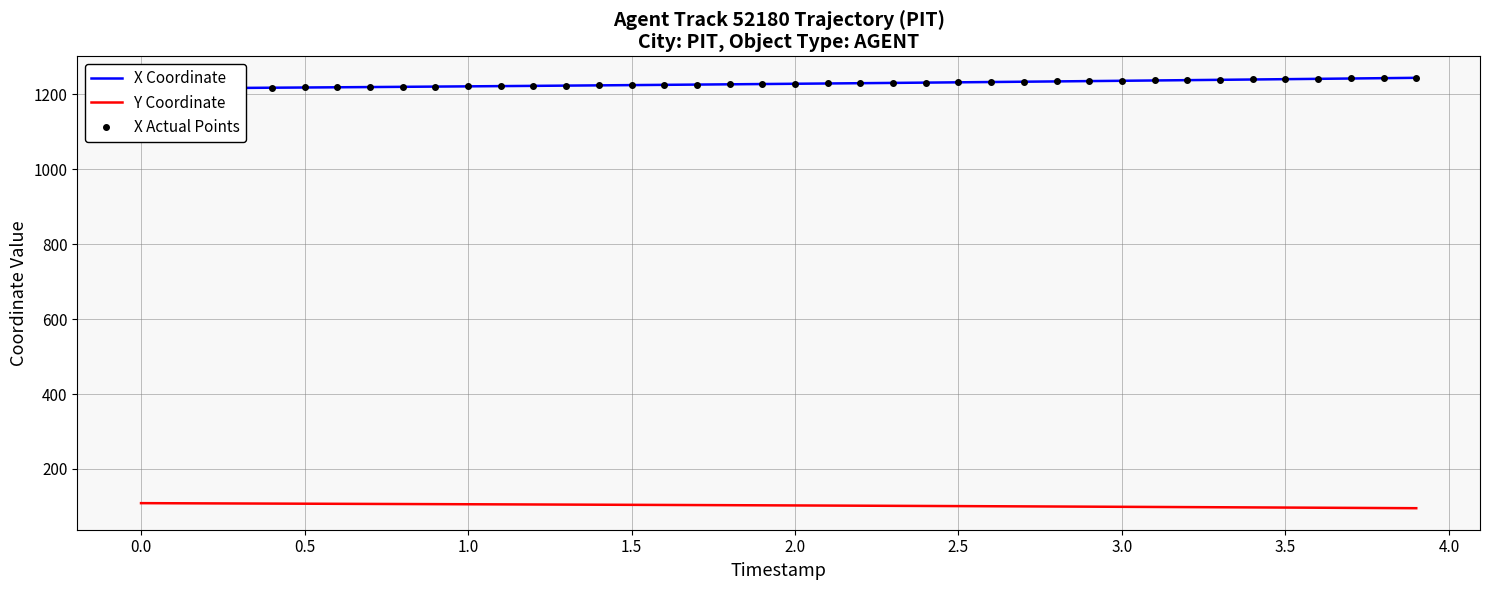

Reading left to right, what are all the values shown in this chart?

X Coordinate: 1215.7	1216.3	1216.8	1217.3	1217.9	1218.5	1219.1	1219.7	1220.3	1220.9	1221.5	1222.2	1222.8	1223.5	1224.2	1224.9	1225.6	1226.3	1227.0	1227.7	1228.5	1229.2	1230.0	1230.8	1231.5	1232.3	1233.1	1233.9	1234.8	1235.6	1236.4	1237.3	1238.1	1239.0	1239.9	1240.7	1241.6	1242.5	1243.4	1244.3
Y Coordinate: 108.7	108.4	108.1	107.8	107.5	107.2	106.9	106.6	106.3	106.0	105.7	105.4	105.1	104.8	104.5	104.2	103.9	103.6	103.2	102.9	102.6	102.2	101.9	101.5	101.2	100.8	100.4	100.1	99.7	99.3	98.9	98.5	98.1	97.7	97.3	96.9	96.5	96.1	95.6	95.2
X Actual Points: 1215.7	1216.3	1216.8	1217.3	1217.9	1218.5	1219.1	1219.7	1220.3	1220.9	1221.5	1222.2	1222.8	1223.5	1224.2	1224.9	1225.6	1226.3	1227.0	1227.7	1228.5	1229.2	1230.0	1230.8	1231.5	1232.3	1233.1	1233.9	1234.8	1235.6	1236.4	1237.3	1238.1	1239.0	1239.9	1240.7	1241.6	1242.5	1243.4	1244.3